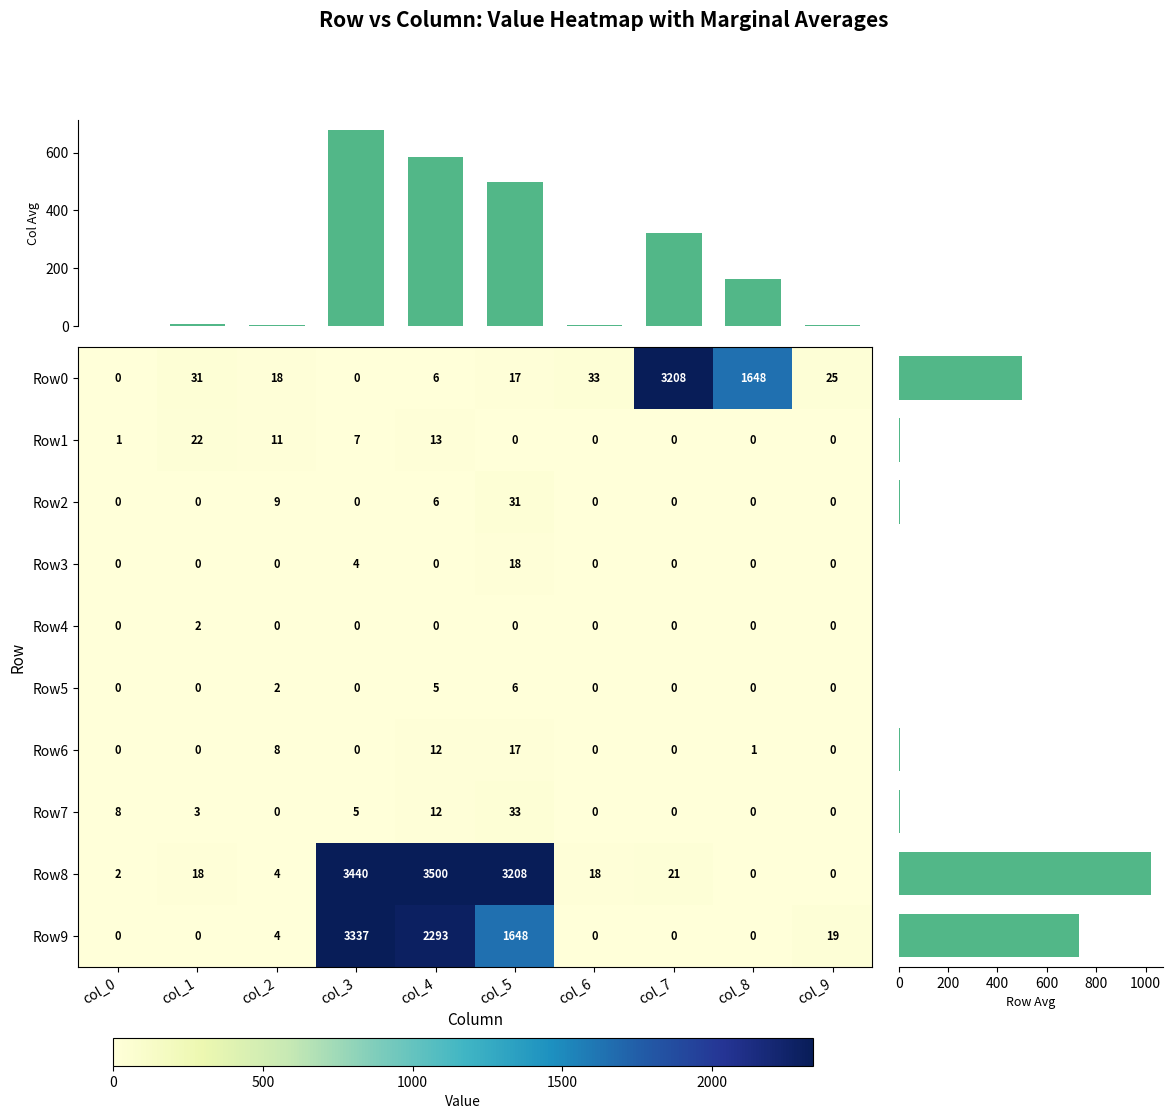

The col_avg series shows 7.8 at col_6. True or false?

False